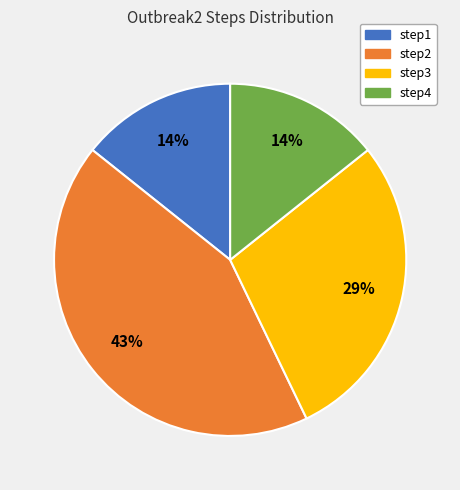

Does step4 account for over 50% of the chart?

No